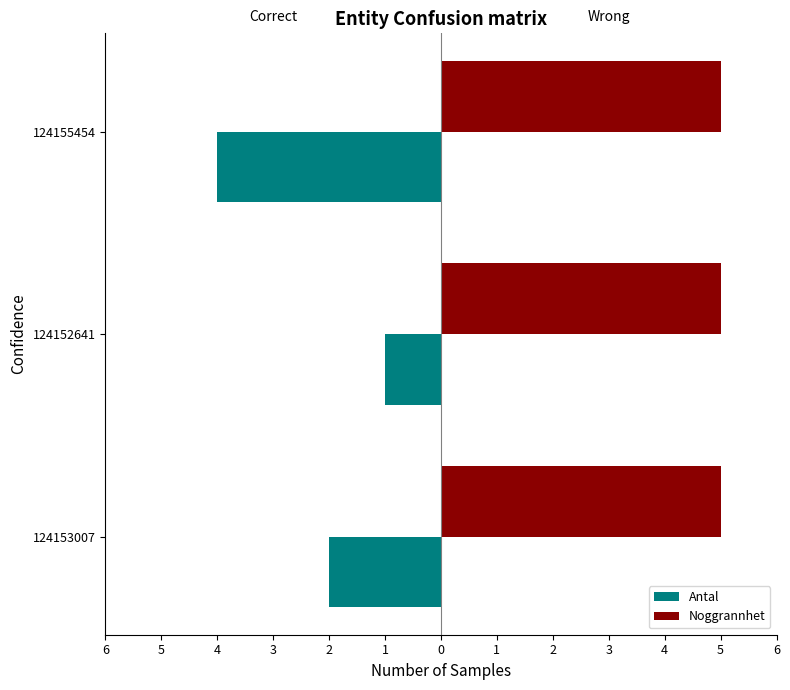

Which series has the largest total across all categories?

Noggrannhet